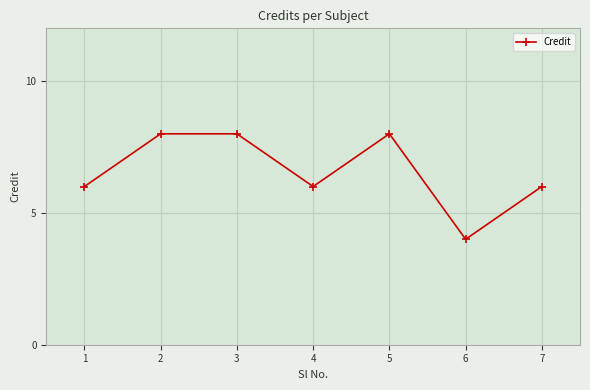

What is the greatest value displayed?

8